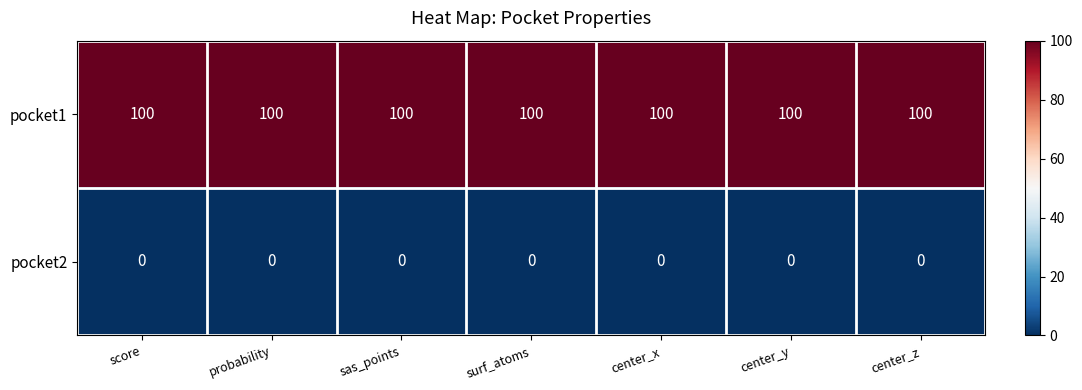

At center_y, list the series in order from largest to smallest.

pocket1, pocket2